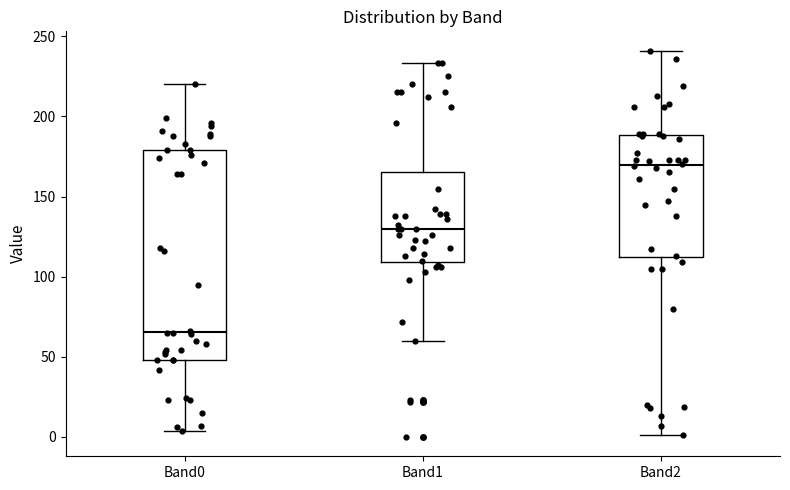

Comparing the boxes themselves (not the whiskers), which one is the tallest?

Band0